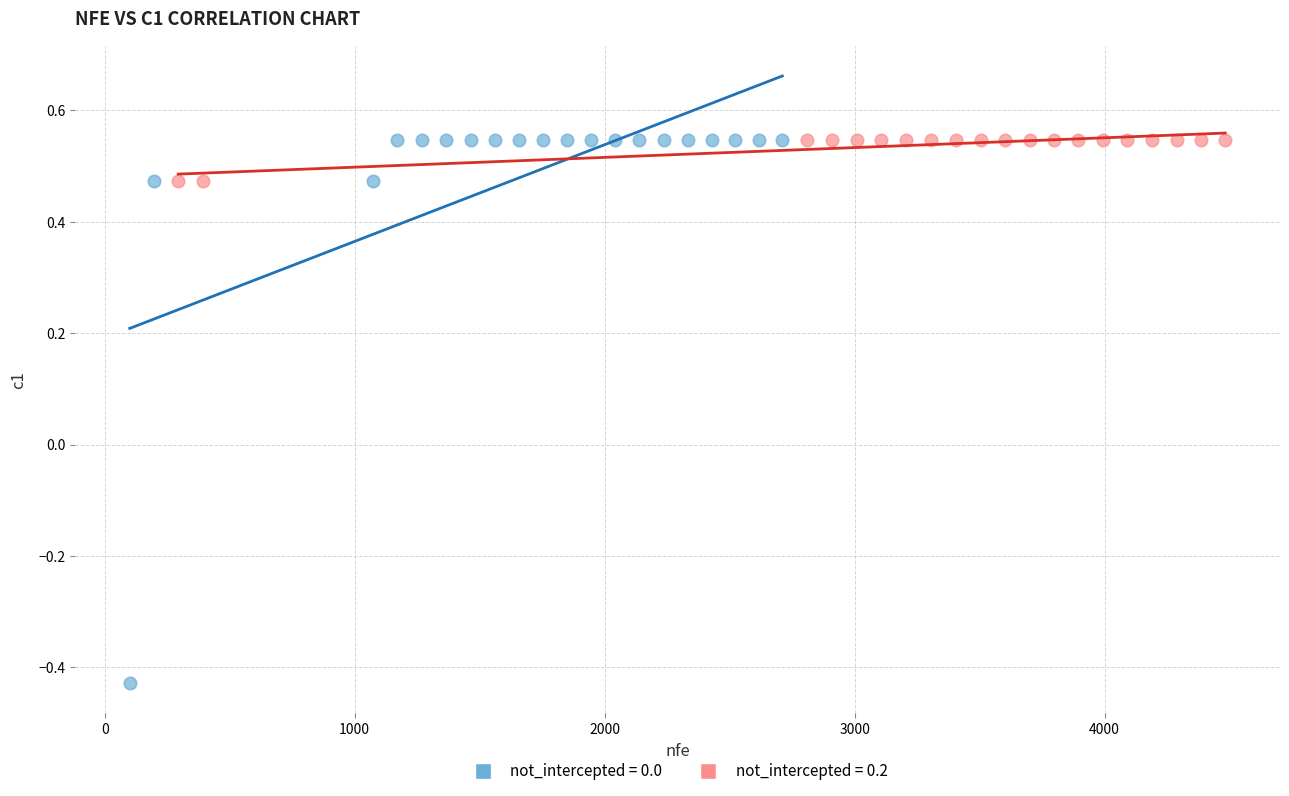

Which series has the largest Y range (max minus min)?

not_intercepted = 0.0